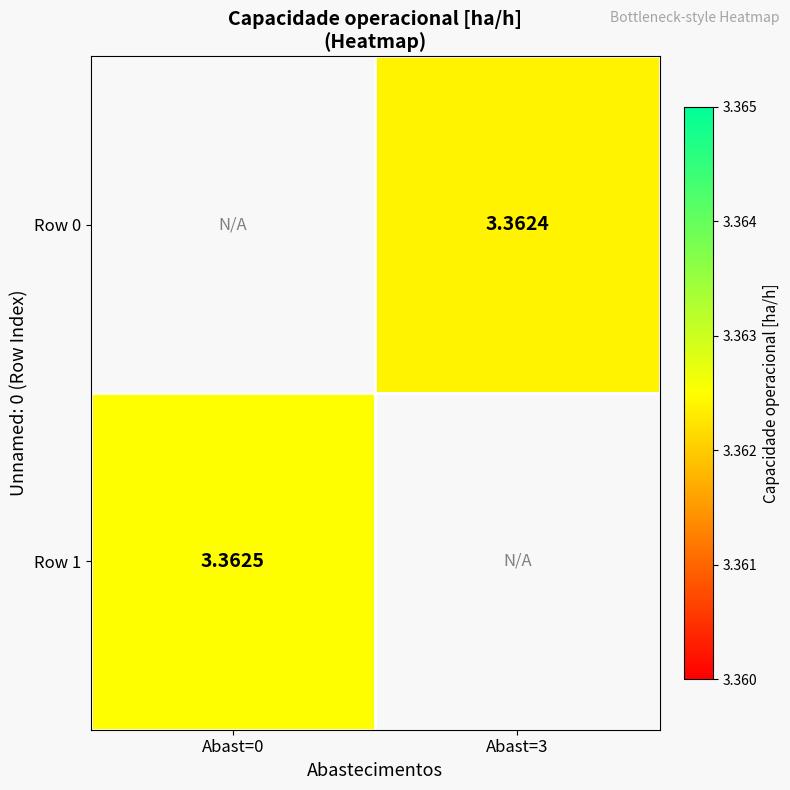

Between Abast=0 and Abast=3, which is larger?

Abast=3